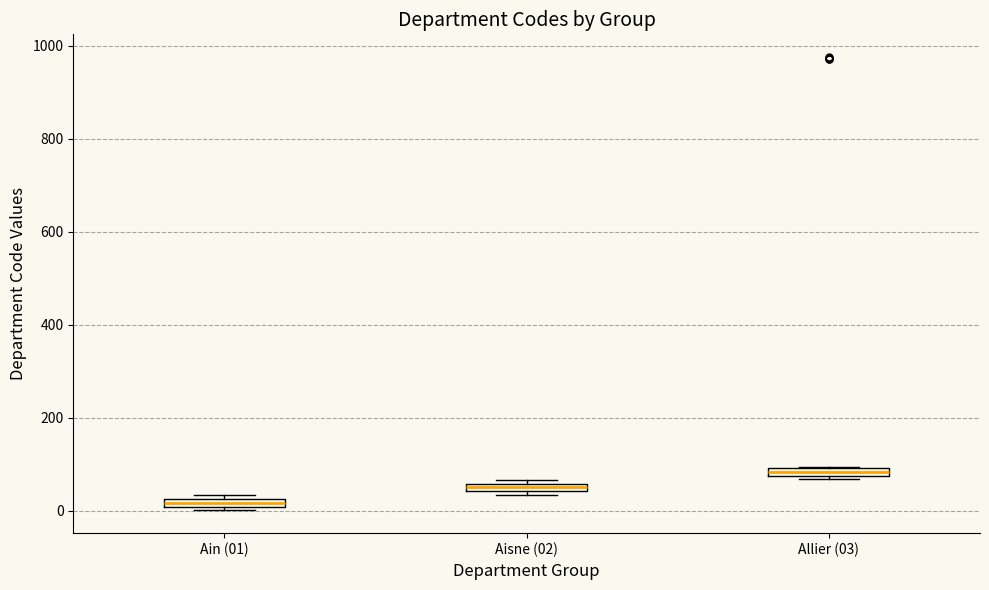

Which box's median line is the highest?

Allier (03)